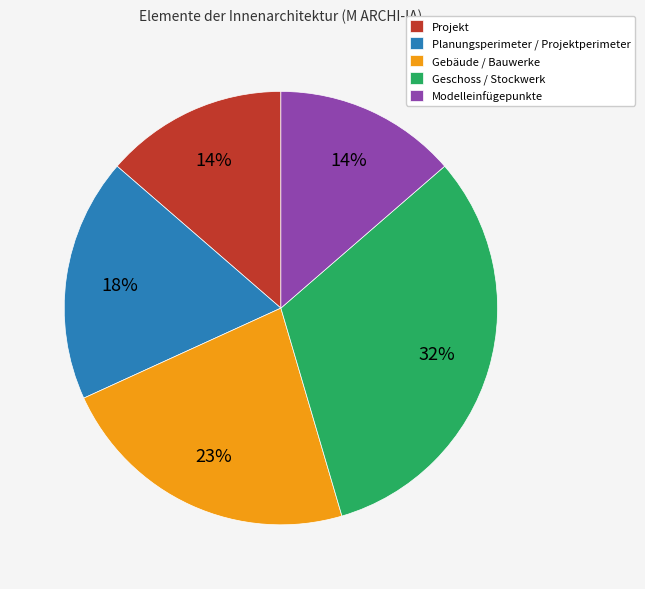

To the nearest percent, what percentage of the pie is Projekt?

14%